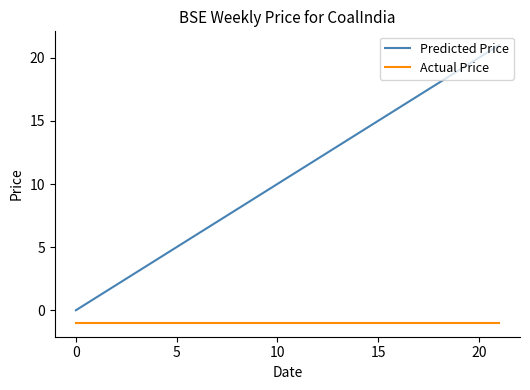

Which series has the largest range (max minus min)?

Predicted Price